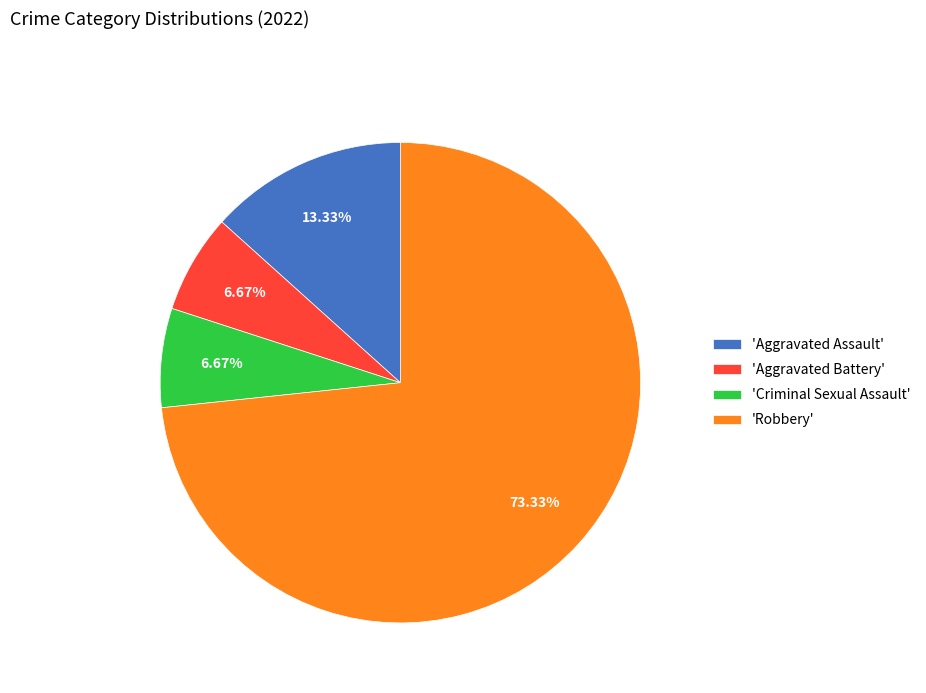

What is the ratio of the value at 'Aggravated Assault' to the value at 'Aggravated Battery'?

2.0